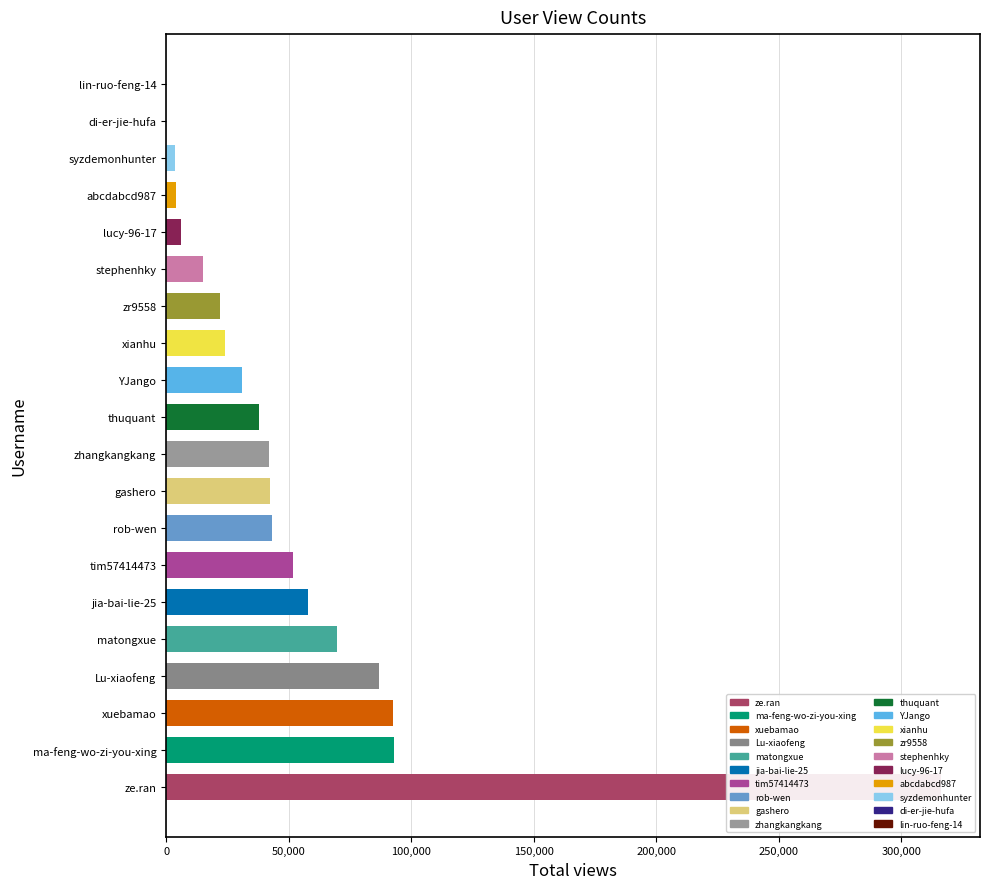

What is the value of the 3rd bar from the left?

92662